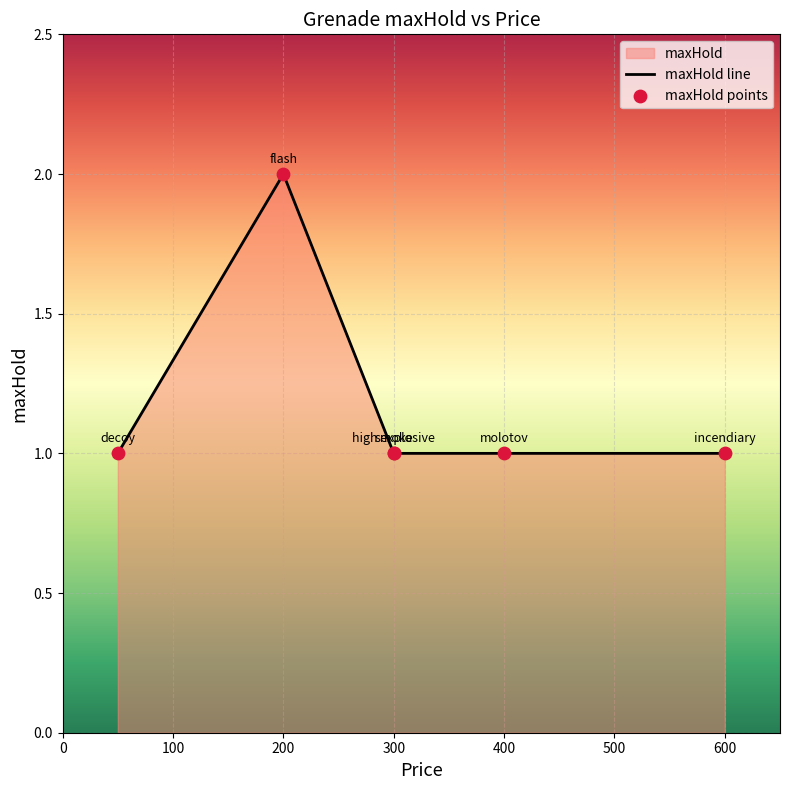

Approximately how many times larger is the value at flash compared to molotov?

2.0